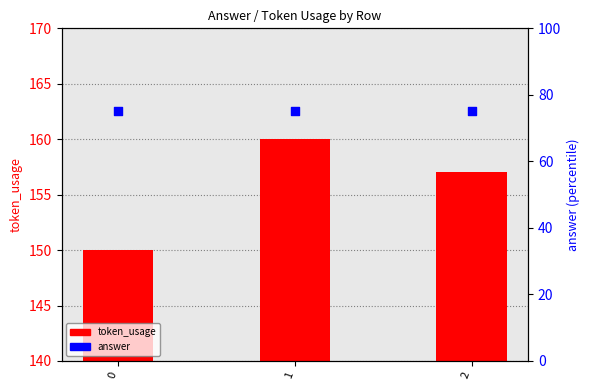

At how many categories does at least one series exceed 108?

3